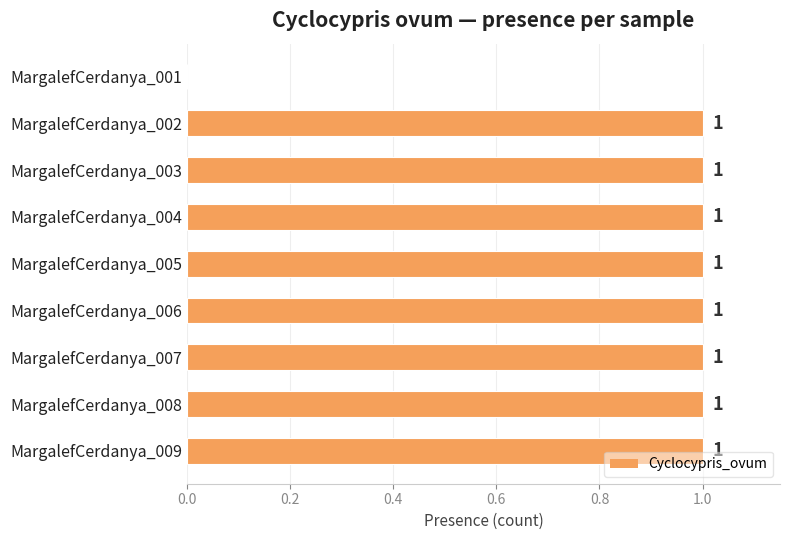

Reading top to bottom, list all the values displayed in this chart.

MargalefCerdanya_001=0	MargalefCerdanya_002=1	MargalefCerdanya_003=1	MargalefCerdanya_004=1	MargalefCerdanya_005=1	MargalefCerdanya_006=1	MargalefCerdanya_007=1	MargalefCerdanya_008=1	MargalefCerdanya_009=1